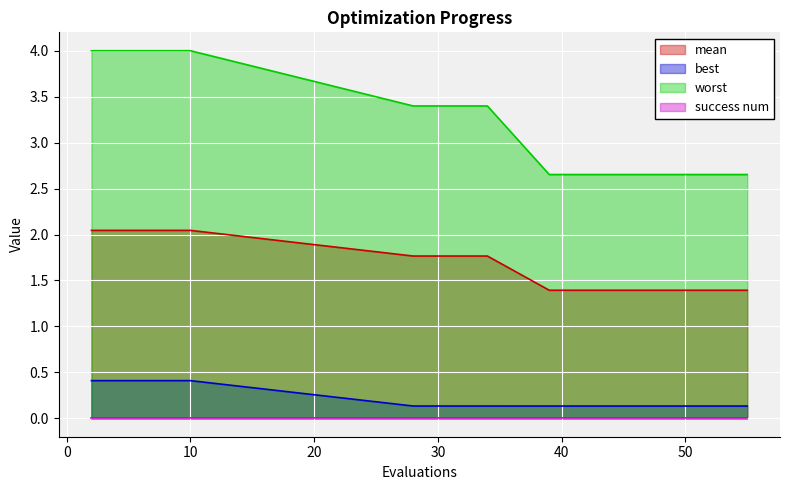

True or false: mean and best intersect in this chart.

False